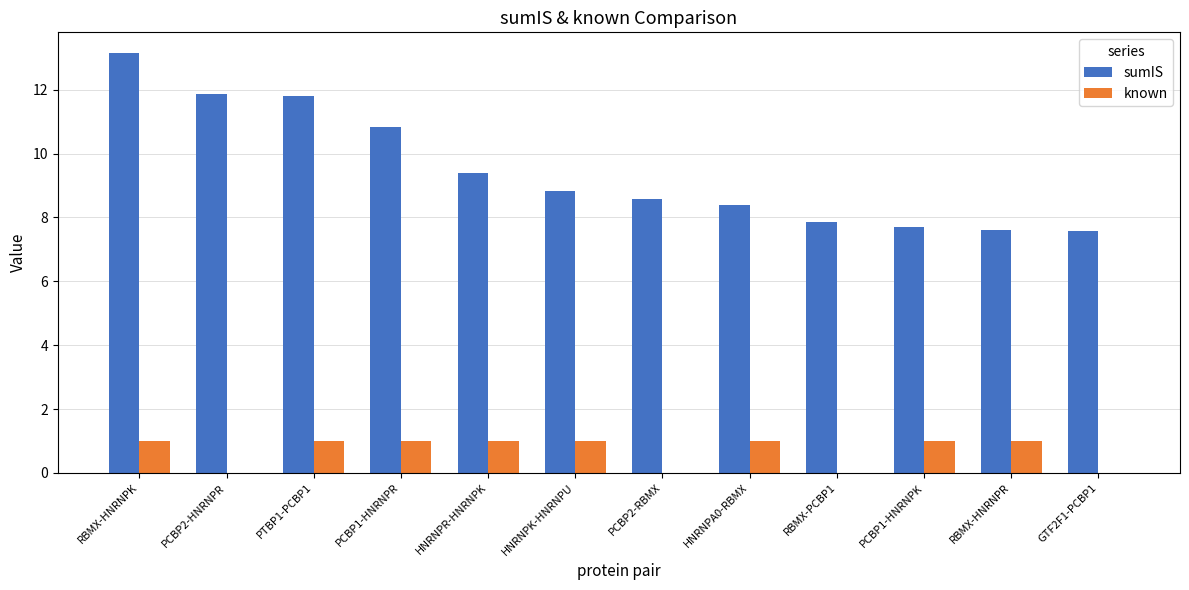

What is the maximum value shown in the chart?

13.1